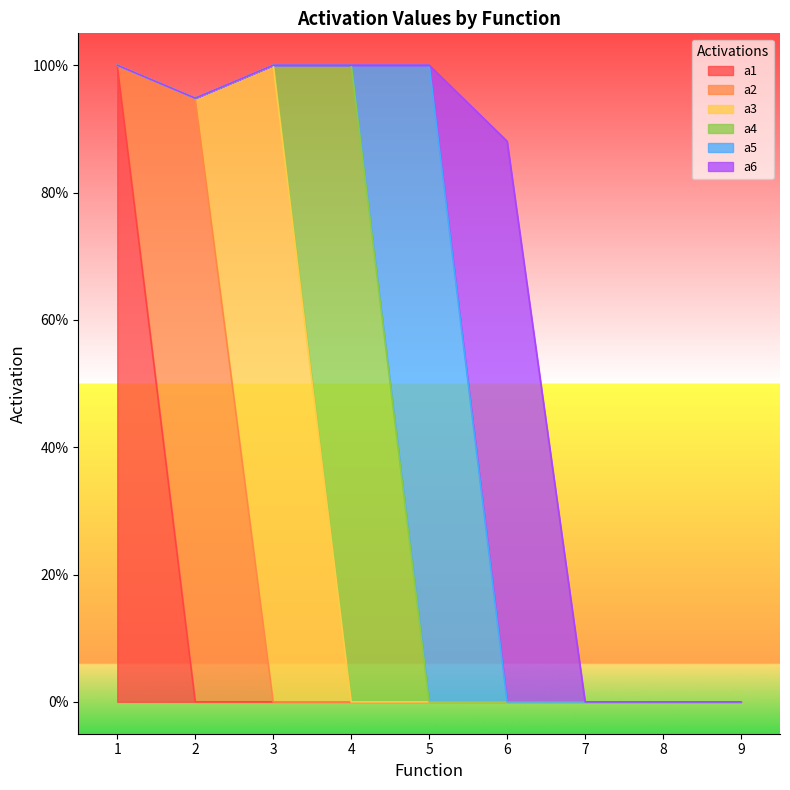

What are all the series names shown in the legend?

a1, a2, a3, a4, a5, a6